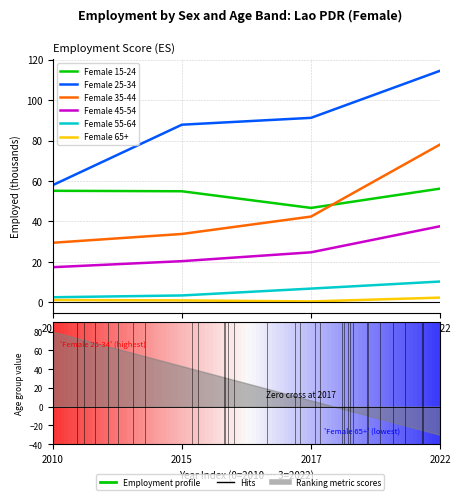

What is the average value of the Female 35-44 series?

45.9